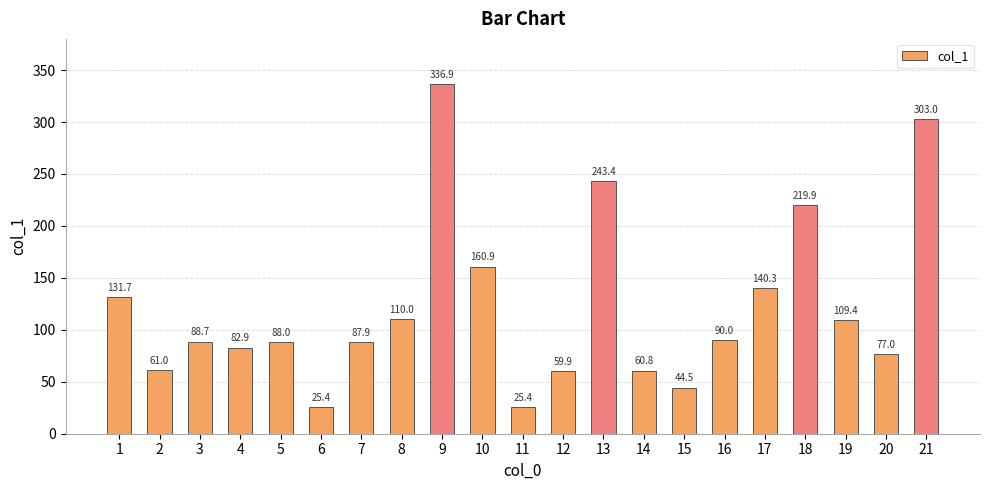

What is the change in value from 2 to 3?

+27.8